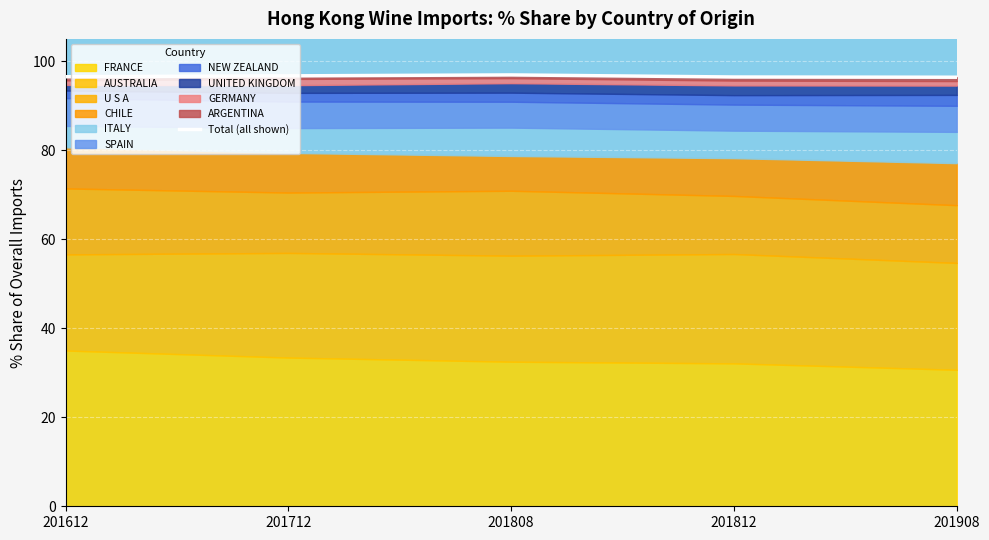

How many interior local peaks (higher than both neighbors) does the data have?

1